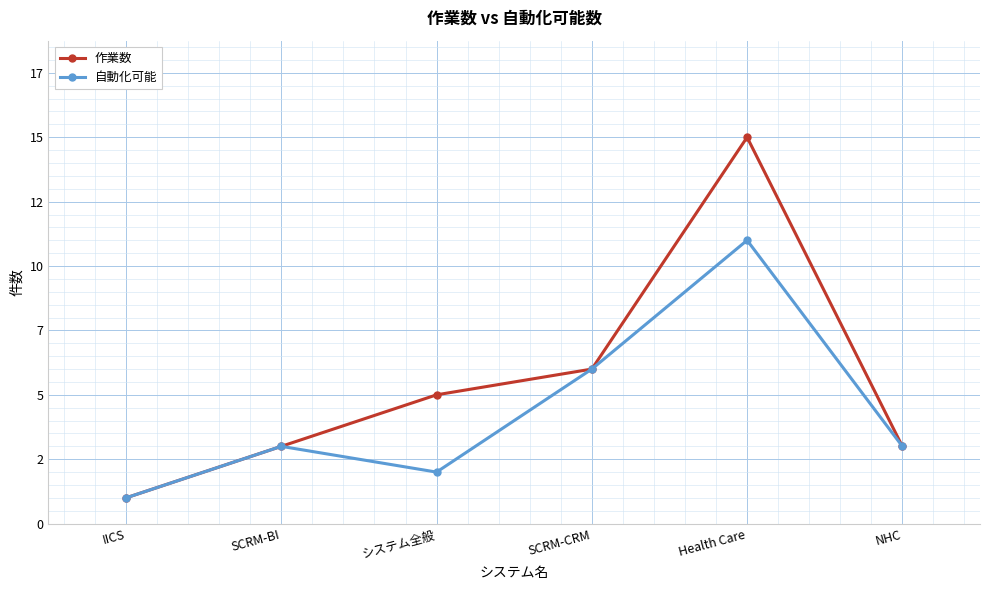

Which series has the largest total across all categories?

作業数